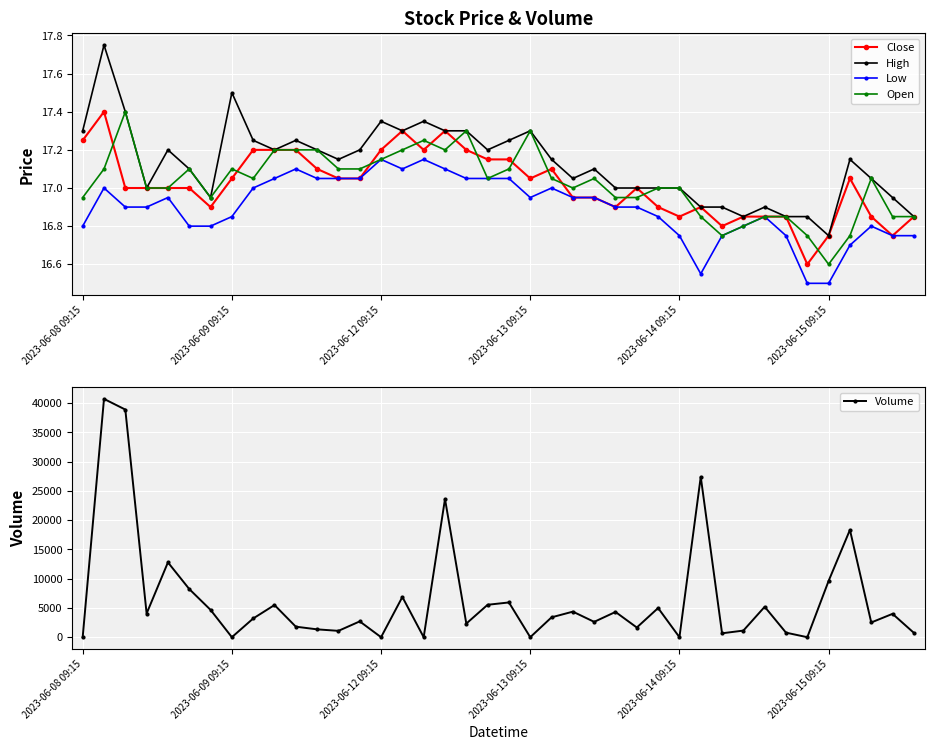

What is the difference between the Low values at 9 and 33?

0.3